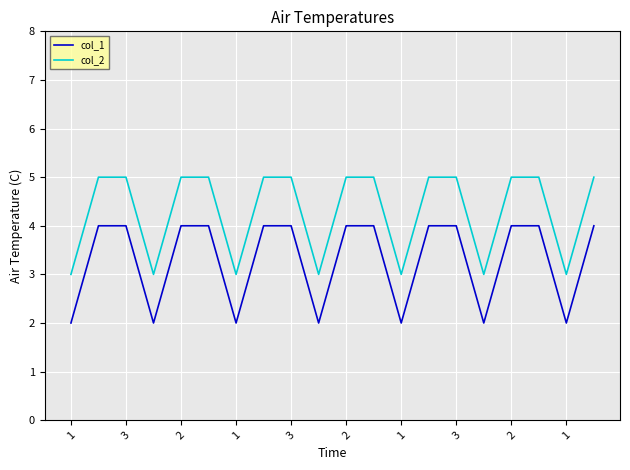

What is the lowest value of the col_2 series?

3